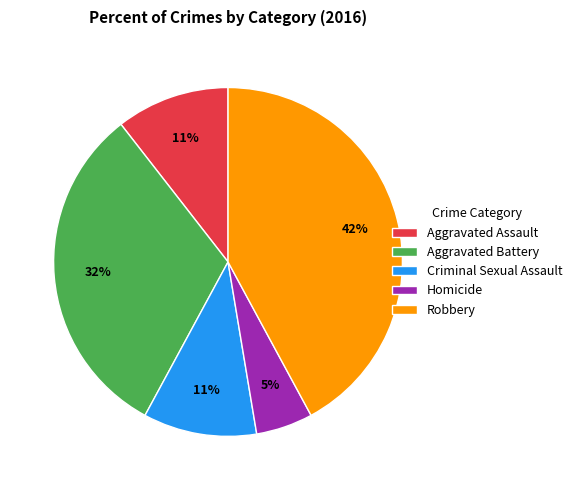

How many slices are in this pie chart?

5